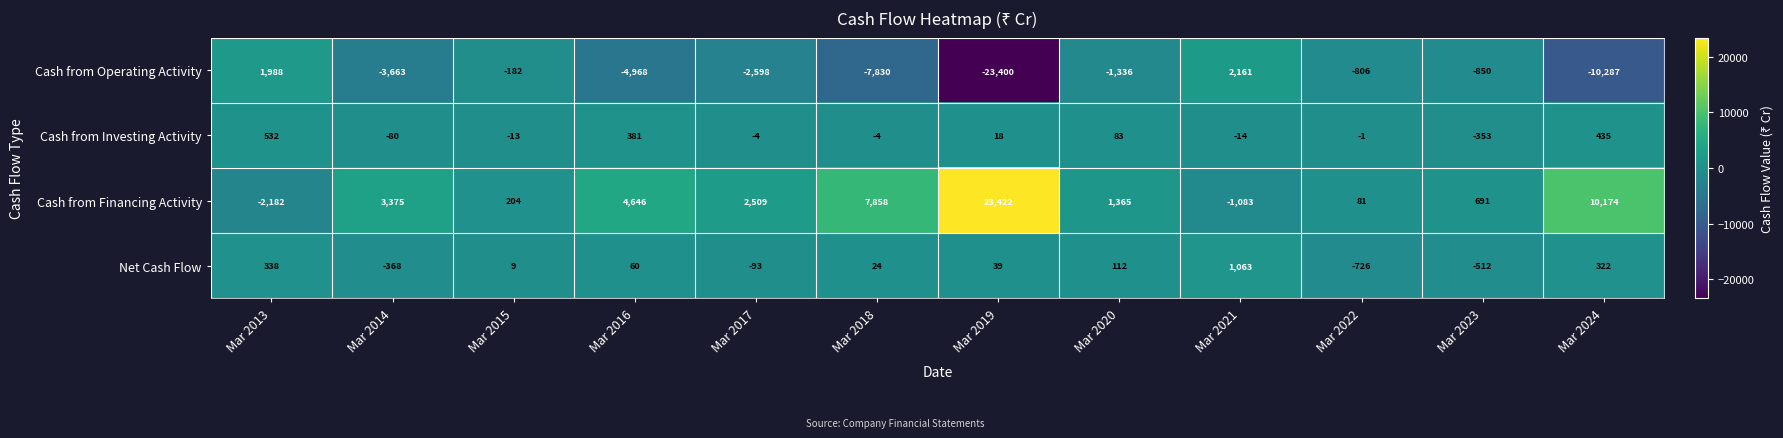

At which category is the sum across all series the highest?

Mar 2021